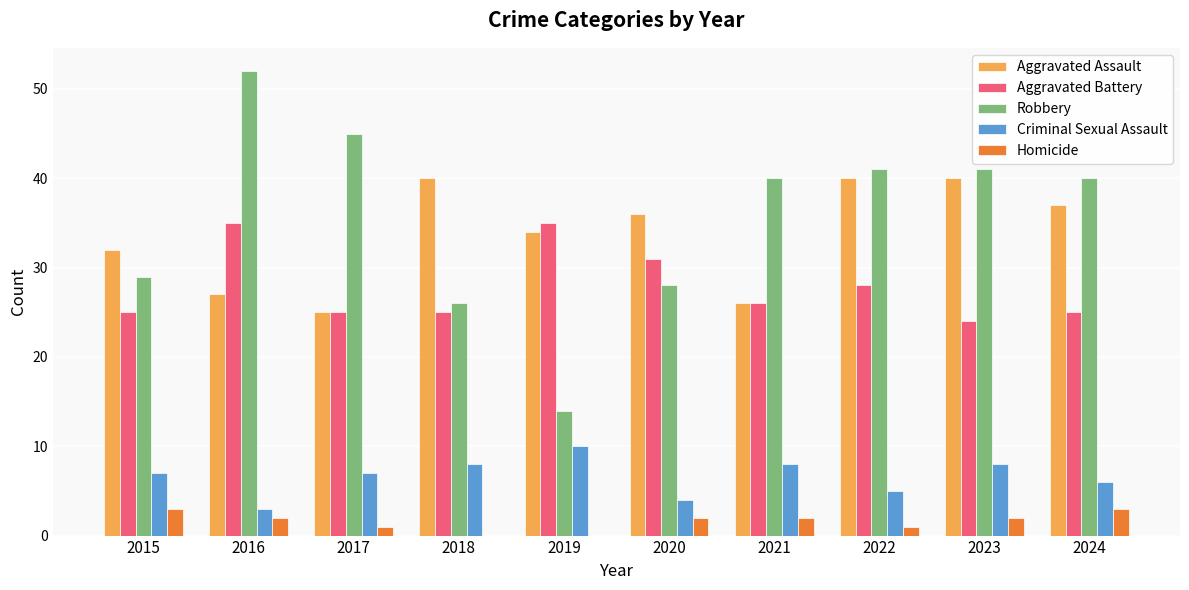

Which category has the highest value across all series?

2016